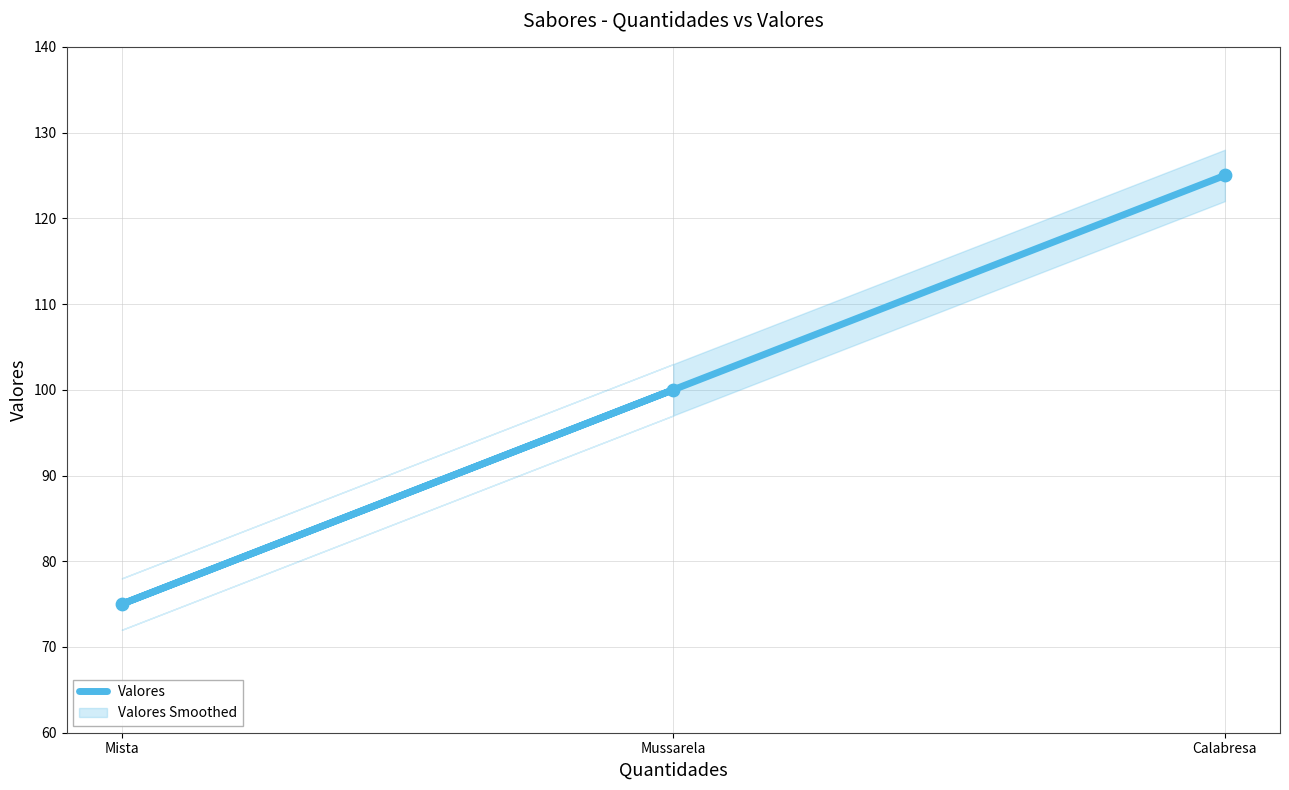

Between Mussarela and Mista, which is larger?

Mussarela